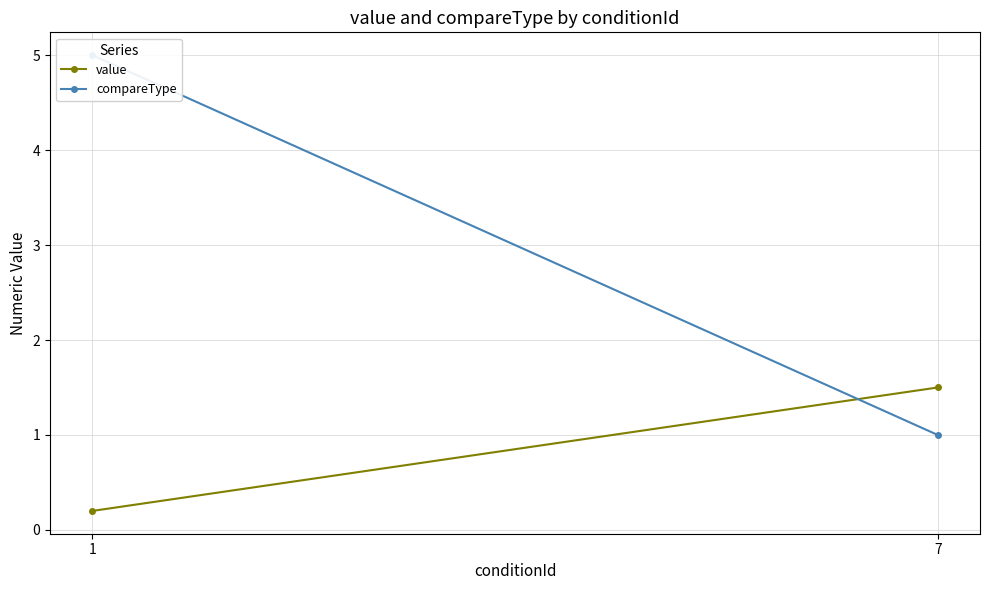

Rank the categories by compareType value from highest to lowest.

1, 7